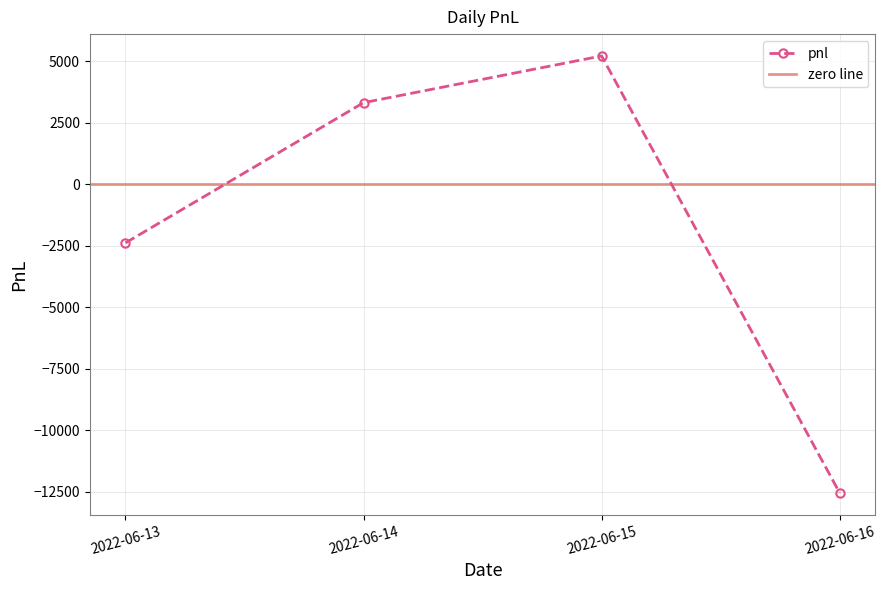

At which category does the chart reach its minimum across all series?

2022-06-16